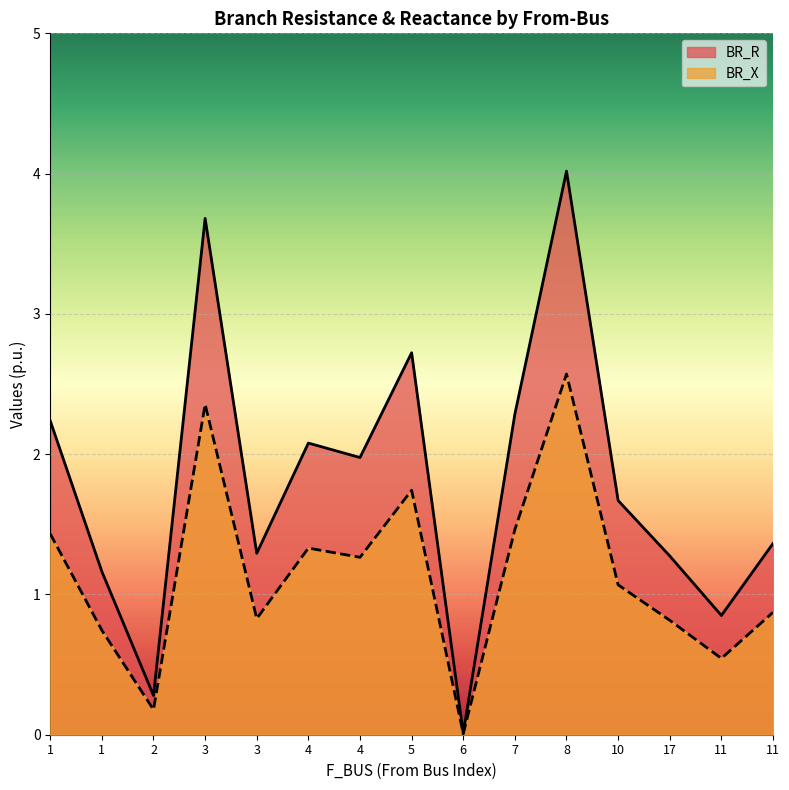

True or false: BR_X has more than 0 interior local peaks.

True